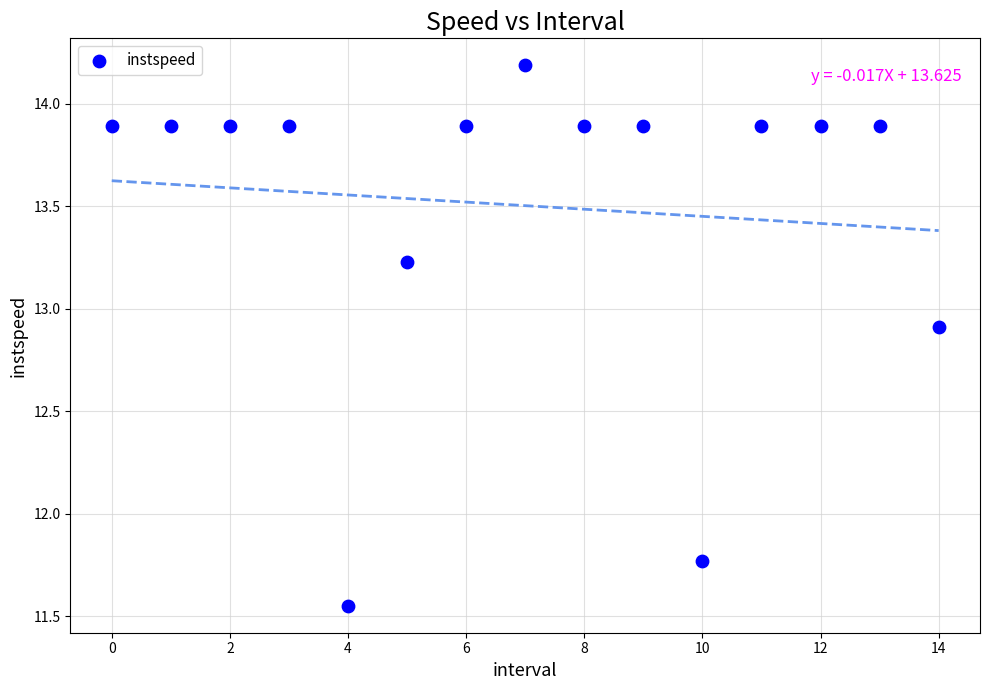

What is the range of Y values (max minus min)?

2.6